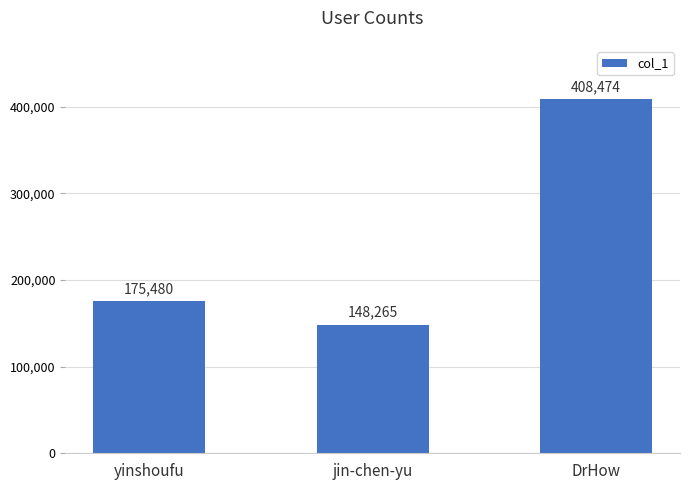

Rank the categories by value from highest to lowest.

DrHow, yinshoufu, jin-chen-yu